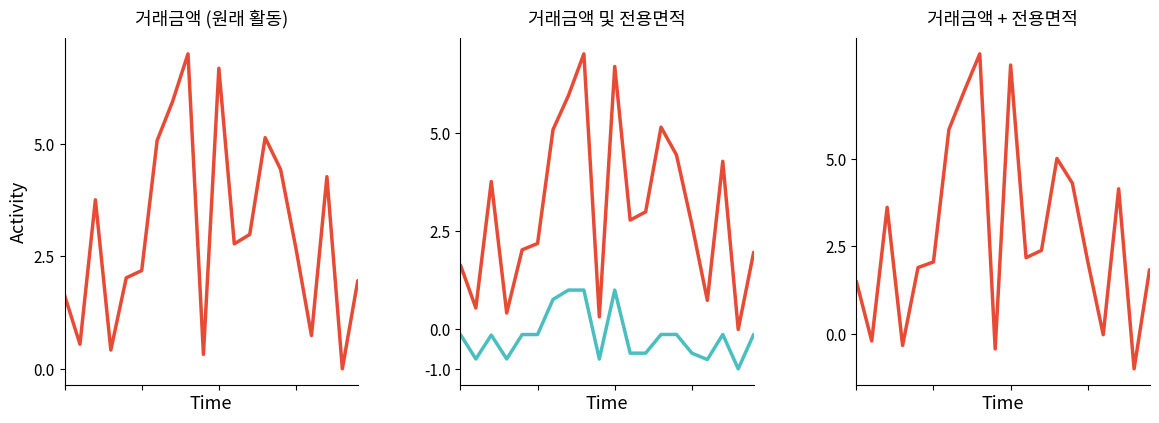

True or false: 거래금액 and 전용면적 intersect in this chart.

False